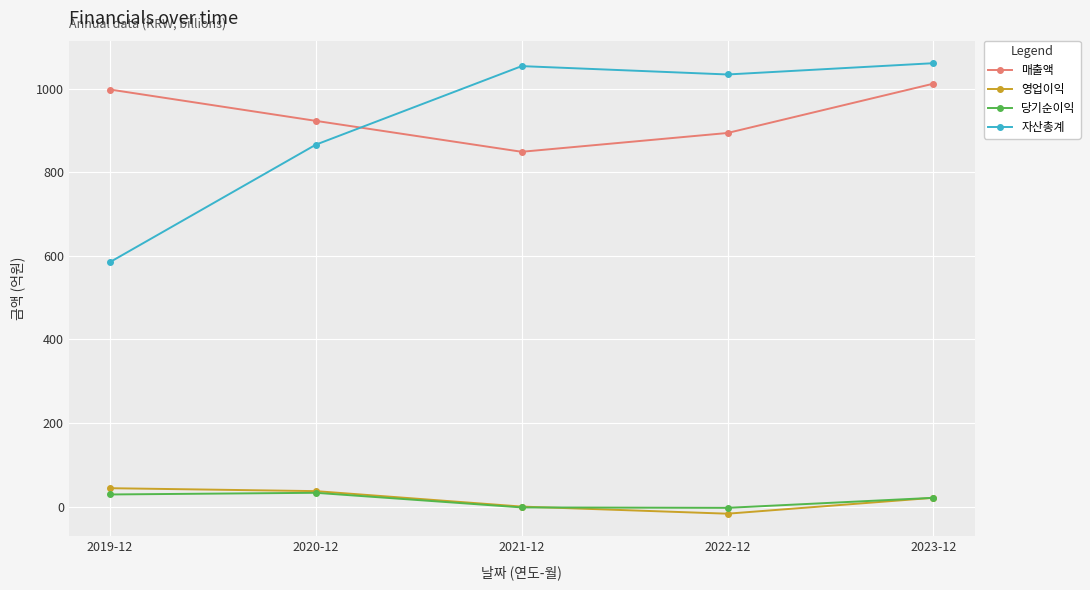

Between which two adjacent categories do 자산총계 and 매출액 first intersect?

2020-12 and 2021-12